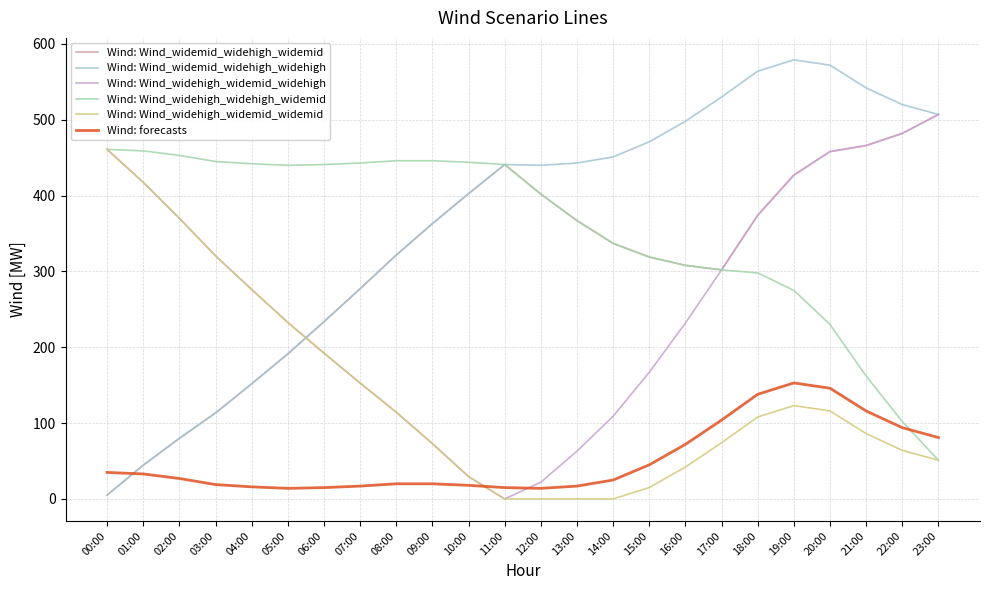

What is the minimum value for Wind: Wind_widemid_widehigh_widemid?

5.1